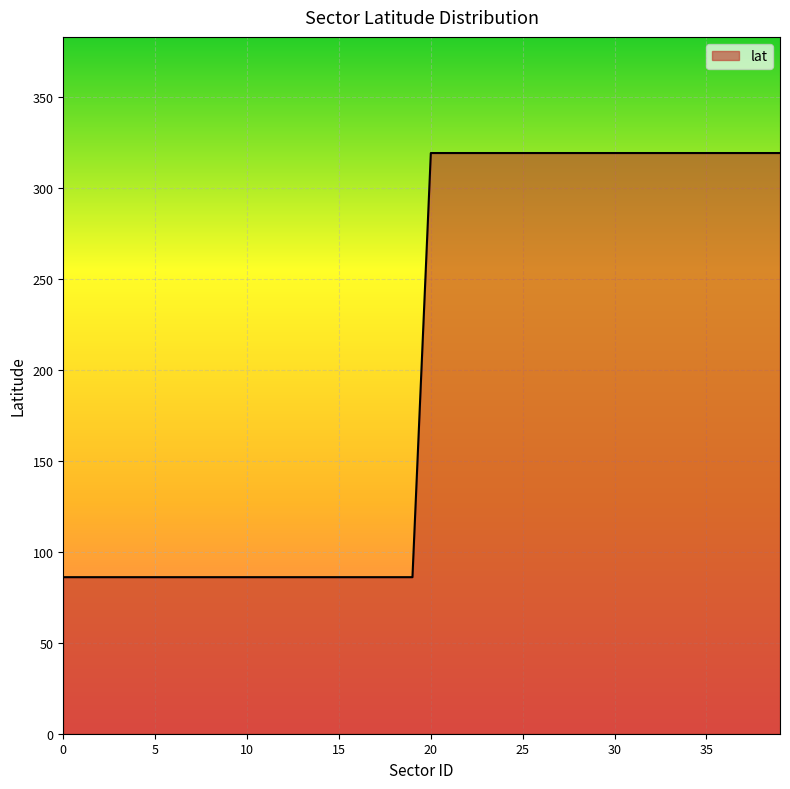

What is the difference between the maximum and minimum values?

233